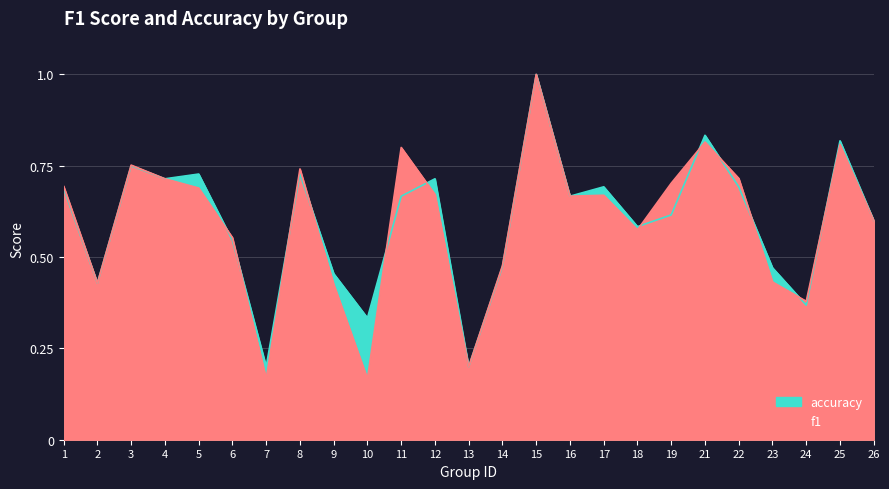

How many times do f1 and accuracy cross each other?

12